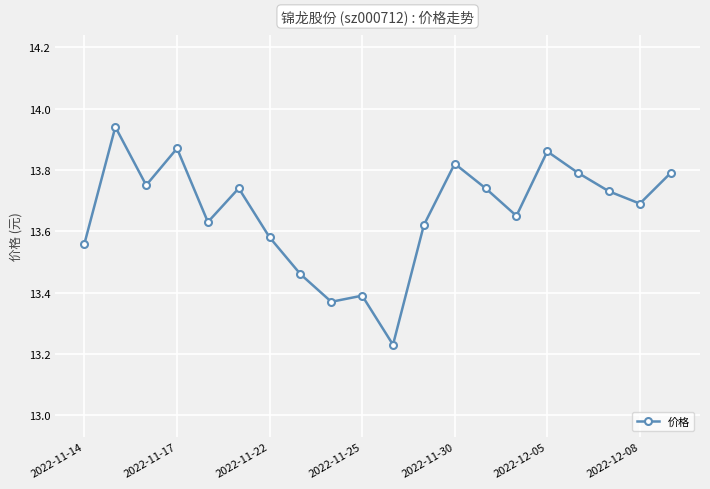

What is the difference between the maximum and minimum values?

0.7